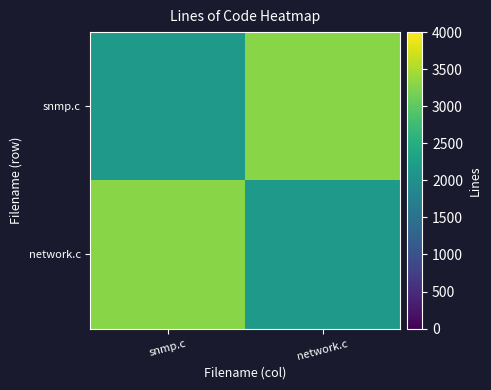

Reading left to right, extract all data points from this chart.

snmp.c: snmp.c=2165	network.c=3284
network.c: snmp.c=3284	network.c=2165